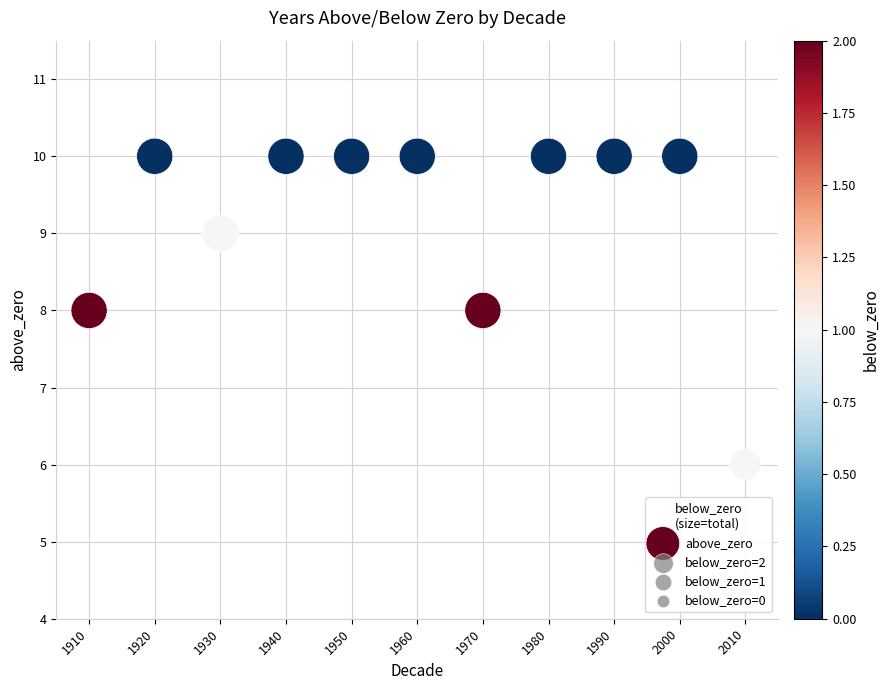

What is the range of X values (max minus min)?

100